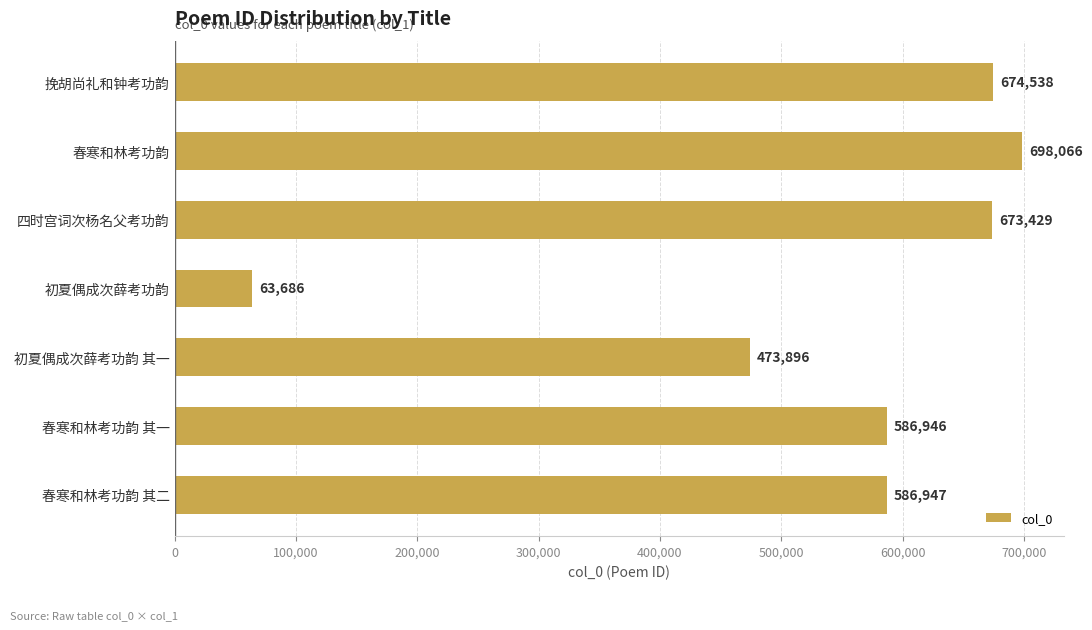

Rank the categories by value from lowest to highest.

初夏偶成次薛考功韵, 初夏偶成次薛考功韵 其一, 春寒和林考功韵 其一, 春寒和林考功韵 其二, 四时宫词次杨名父考功韵, 挽胡尚礼和钟考功韵, 春寒和林考功韵